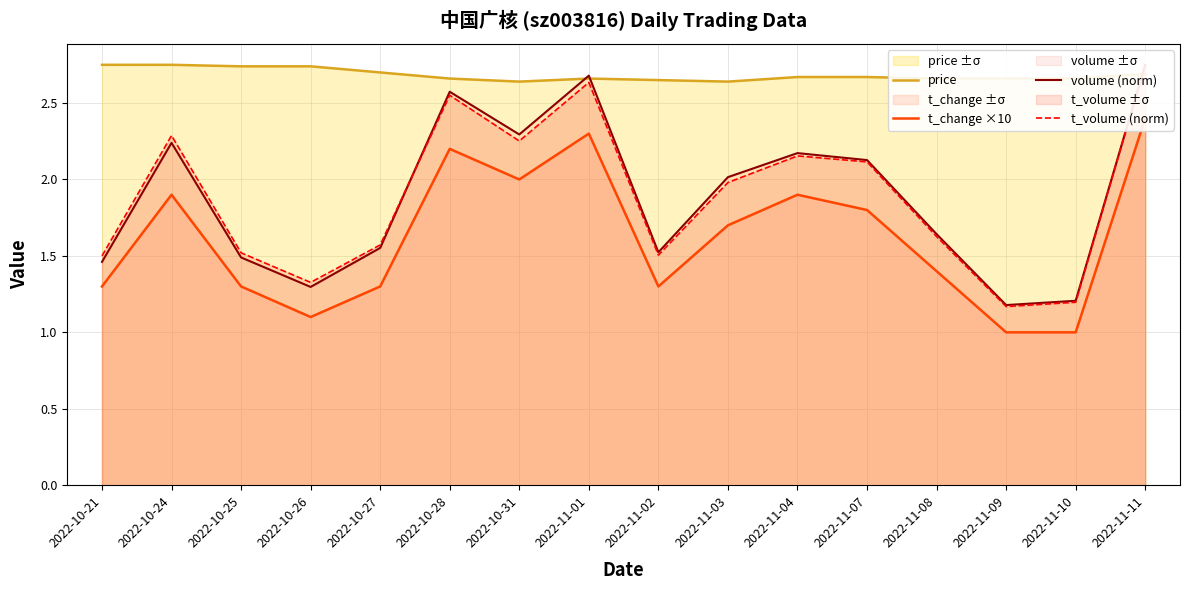

Which category has the lowest value in the t_volume (norm) series?

2022-11-09